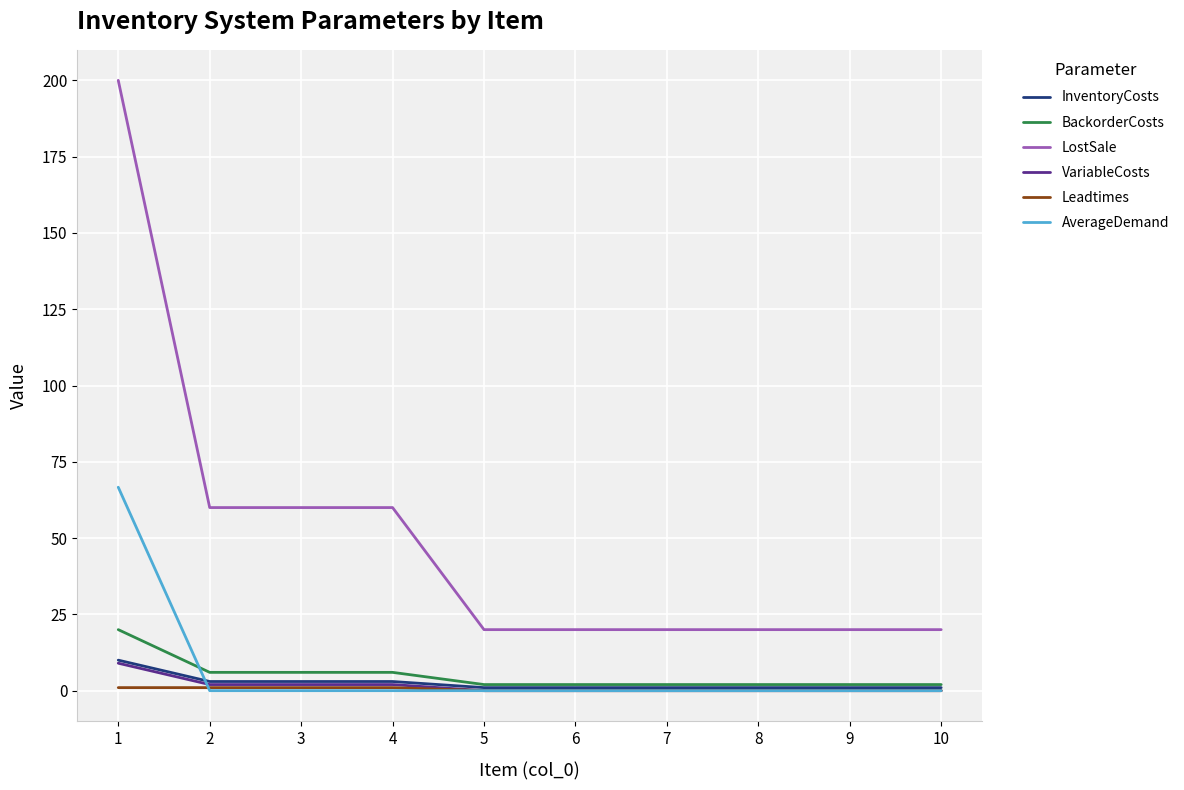

Does the chart have visible grid lines?

Yes